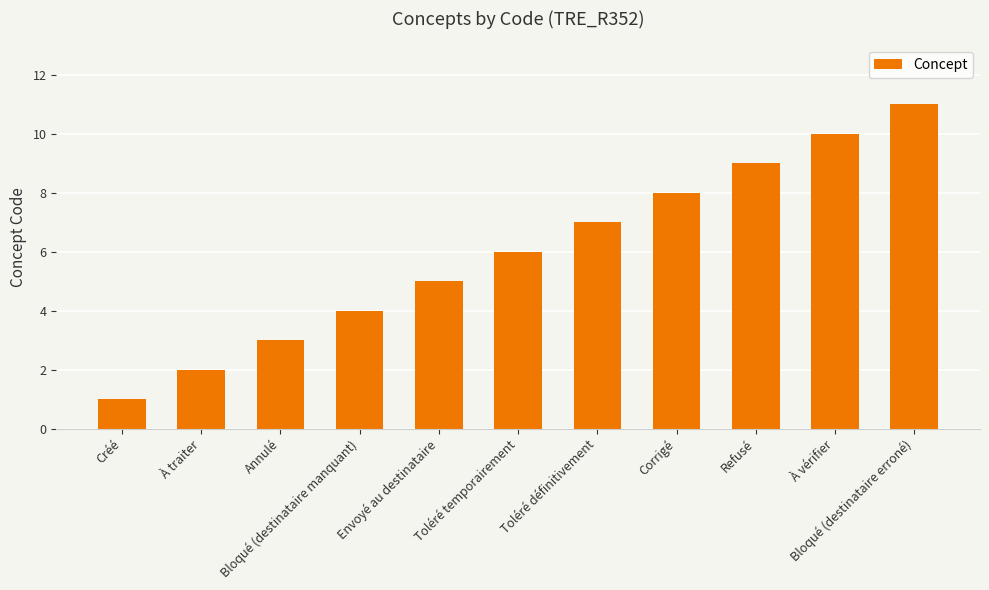

How many distinct data groups are displayed?

1